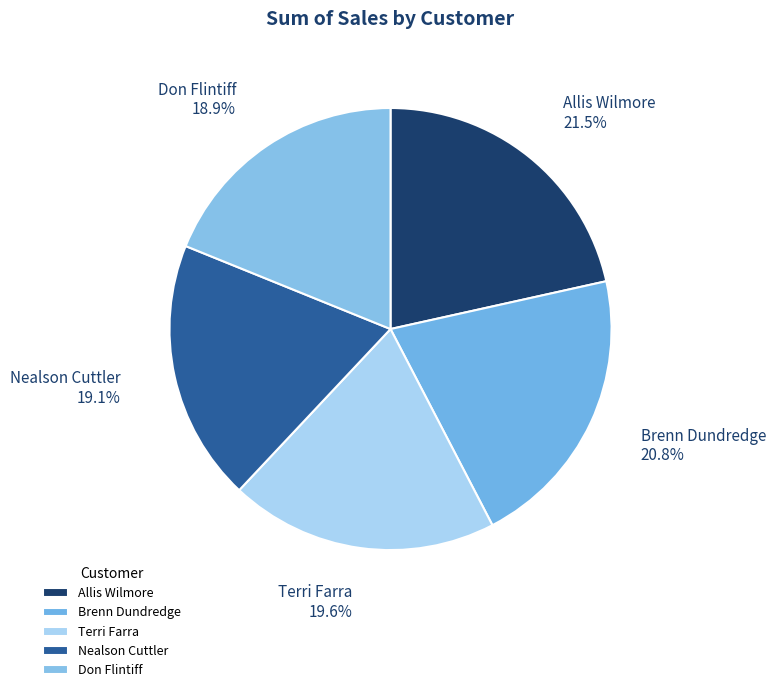

How many slices are in this pie chart?

5